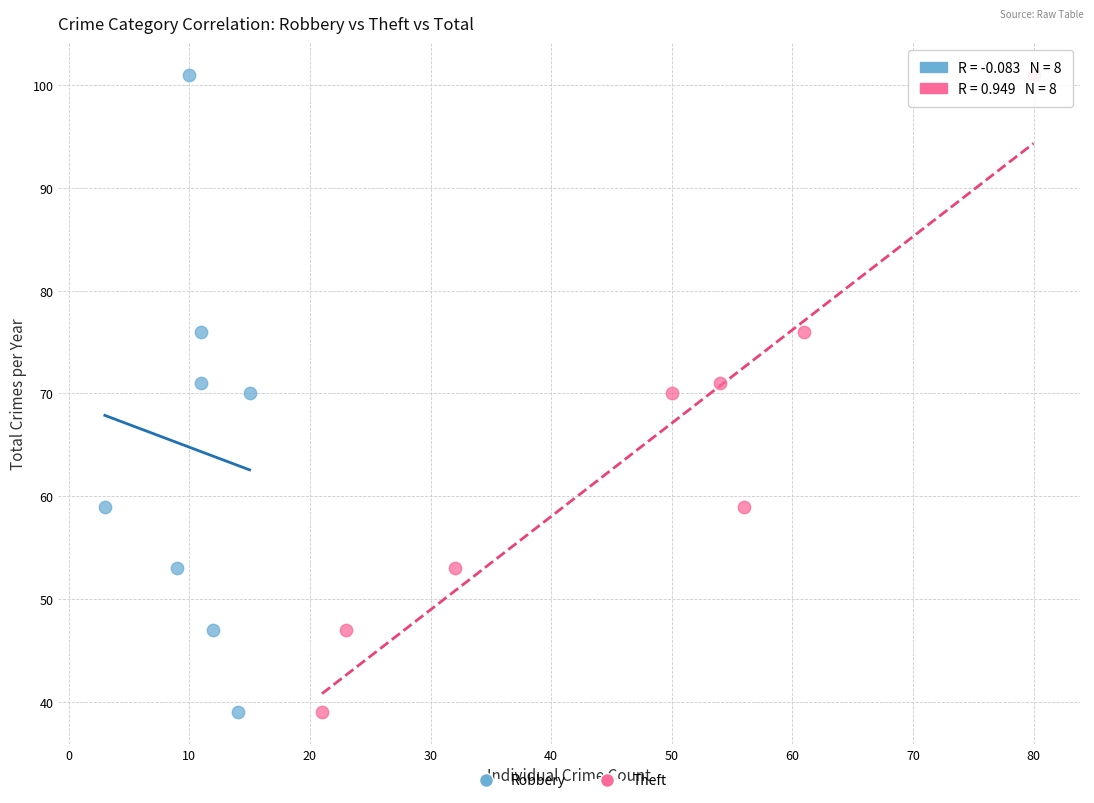

What are all the series names shown in the legend?

Robbery, Theft